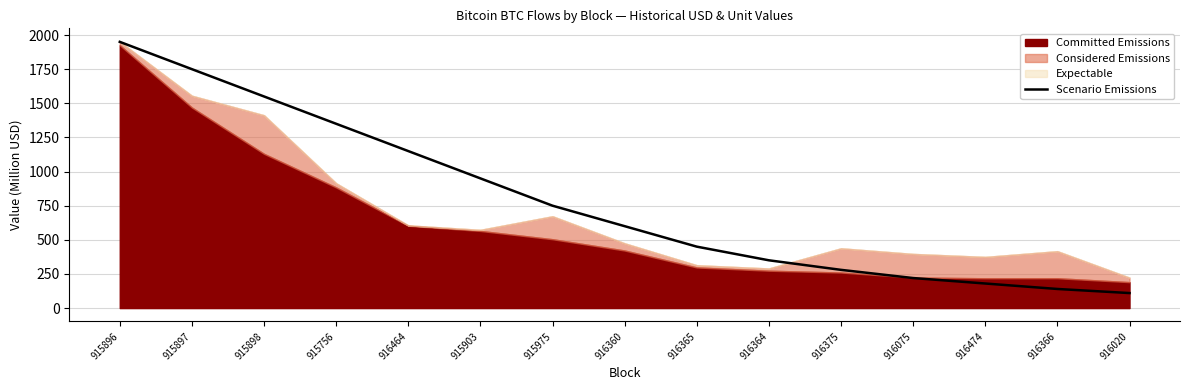

What is the maximum value for Scenario Emissions?

1950